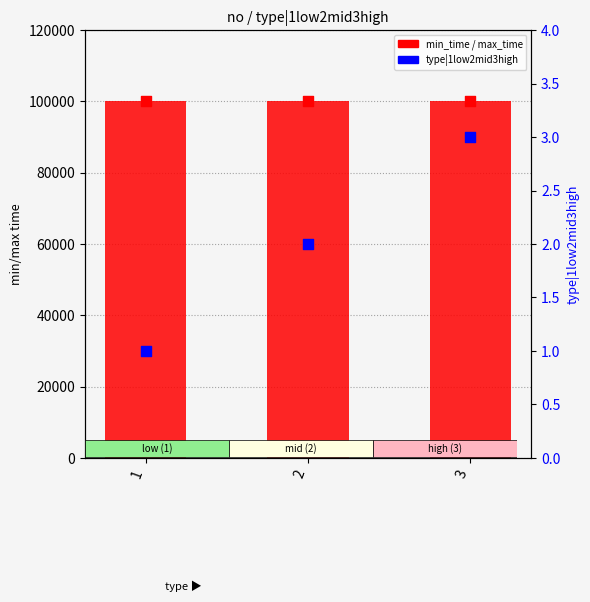

At how many categories does at least one series exceed 67888?

3